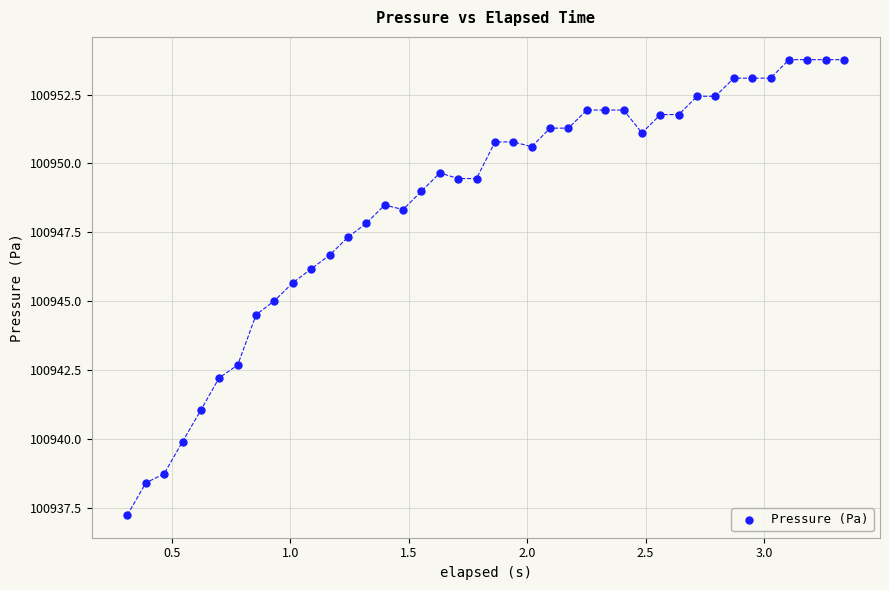

What is the range of X values (max minus min)?

3.0